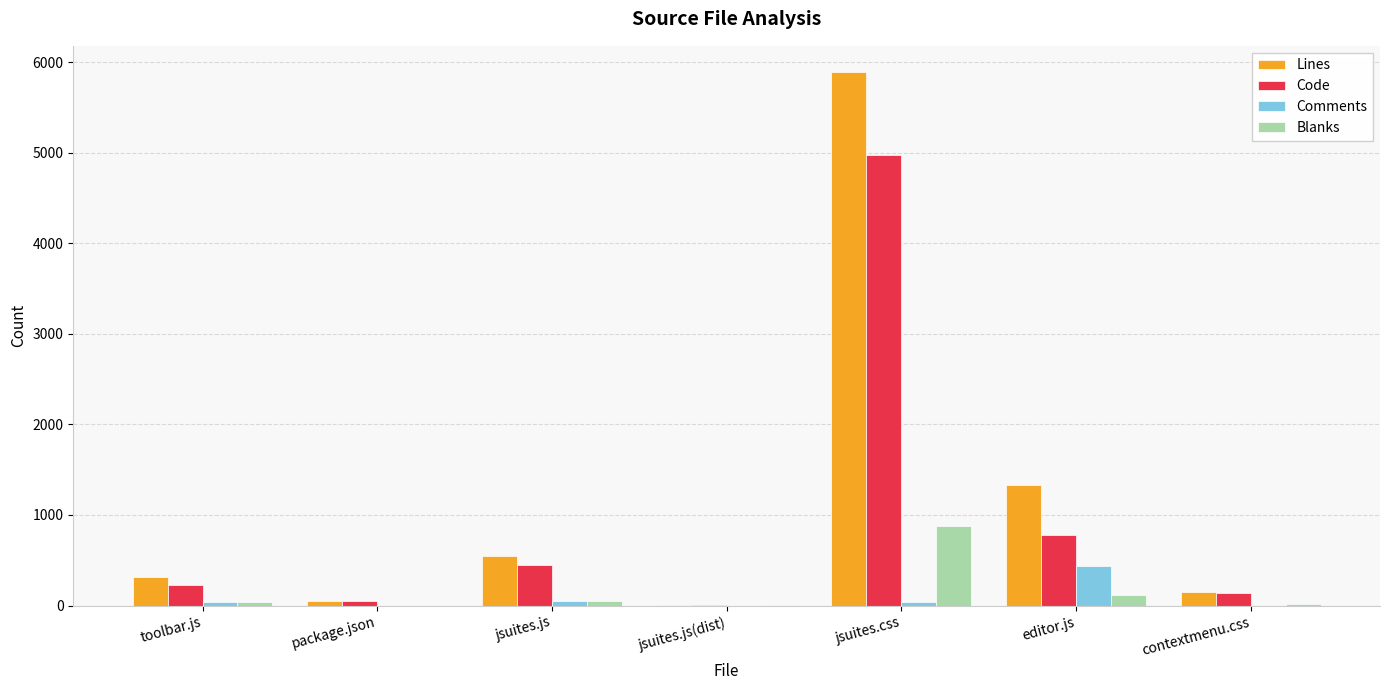

What is the greatest value displayed?

5886